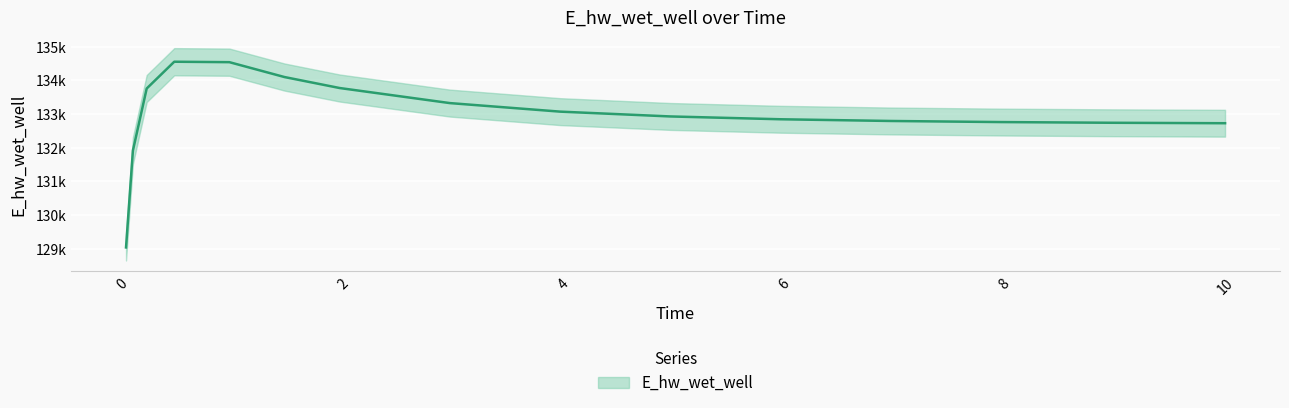

List the labels in order of value, largest first.

0.46875, 0.96875, 1.46875, 1.96875, 0.21875, 2.96875, 3.96875, 4.96875, 5.96875, 6.96875, 7.96875, 8.96875, 9.96875, 10.0, 0.09375, 0.03125